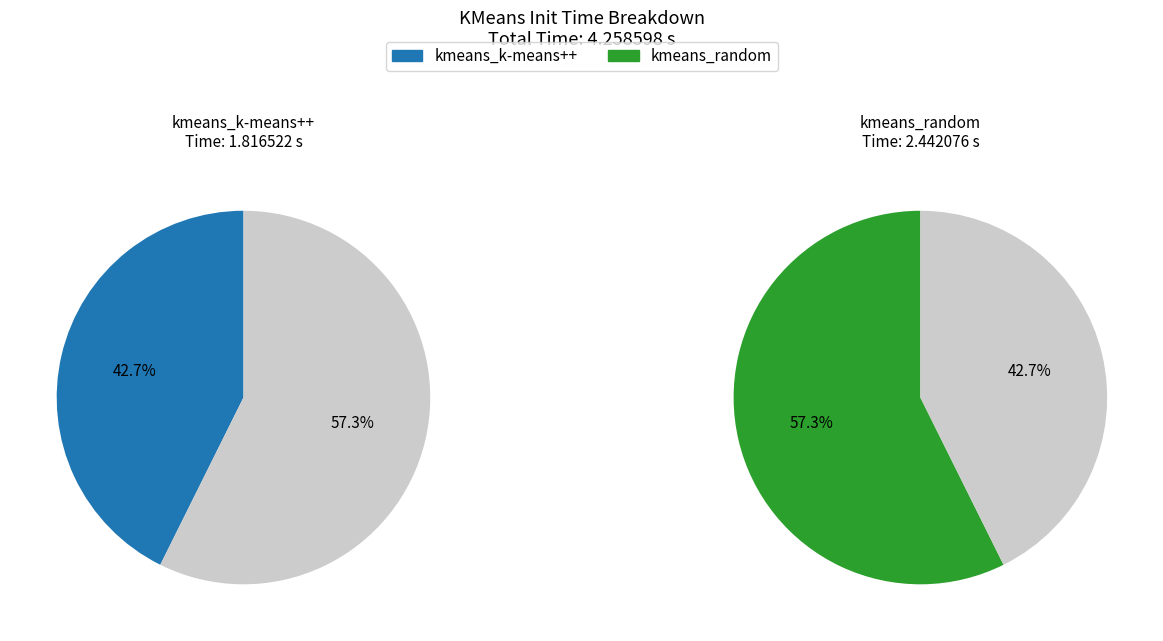

Is it true that kmeans_random is 57% of the pie?

True